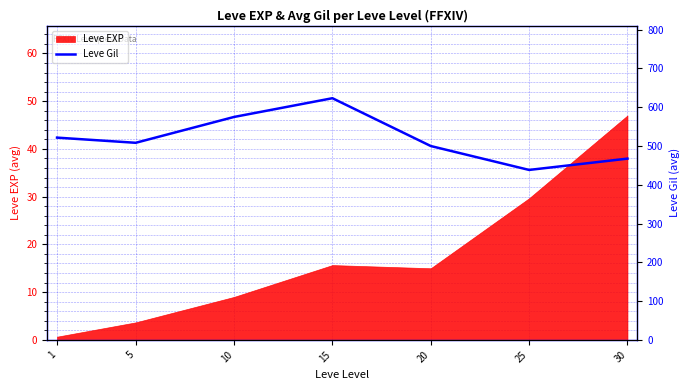

Reading right to left, extract all data points from this chart.

30=467.5	25=438.3	20=500.0	15=623.3	10=575.0	5=508.3	1=521.7